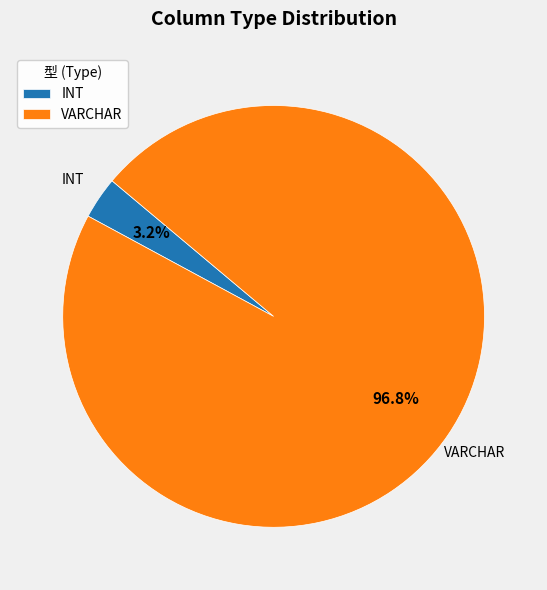

Count the number of slices in the pie.

2